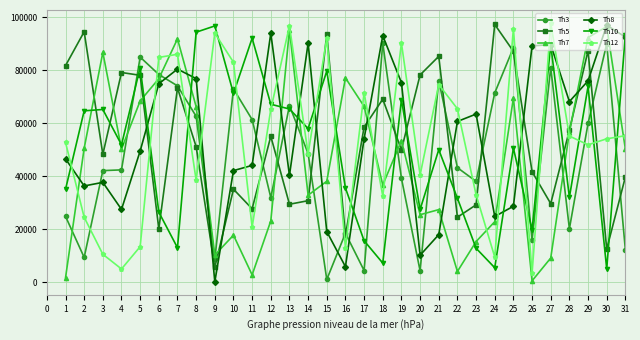

True or false: Th7 has a value of 35632 at 27.

False